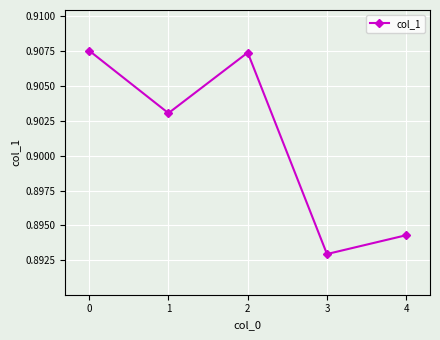

At which label is the value closest to 0?

3